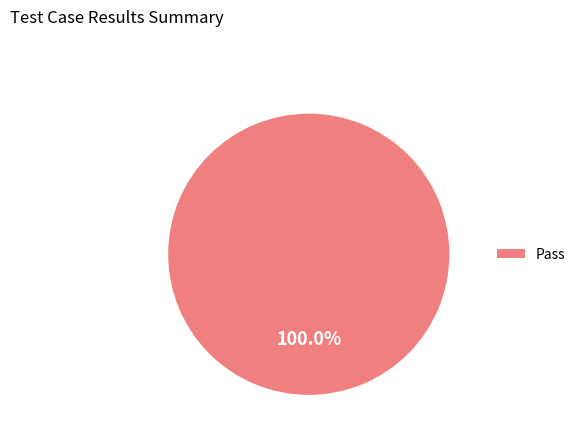

Is there a majority slice in this chart?

Yes